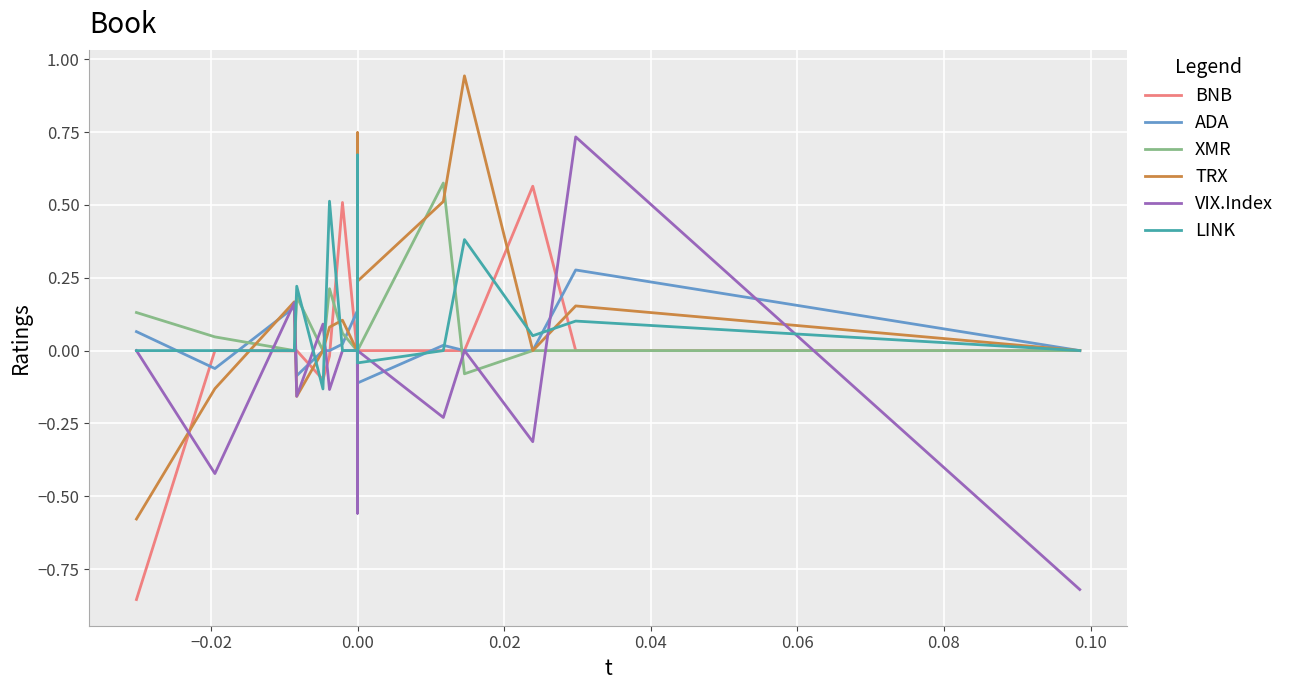

Which series has the widest spread of values?

VIX.Index